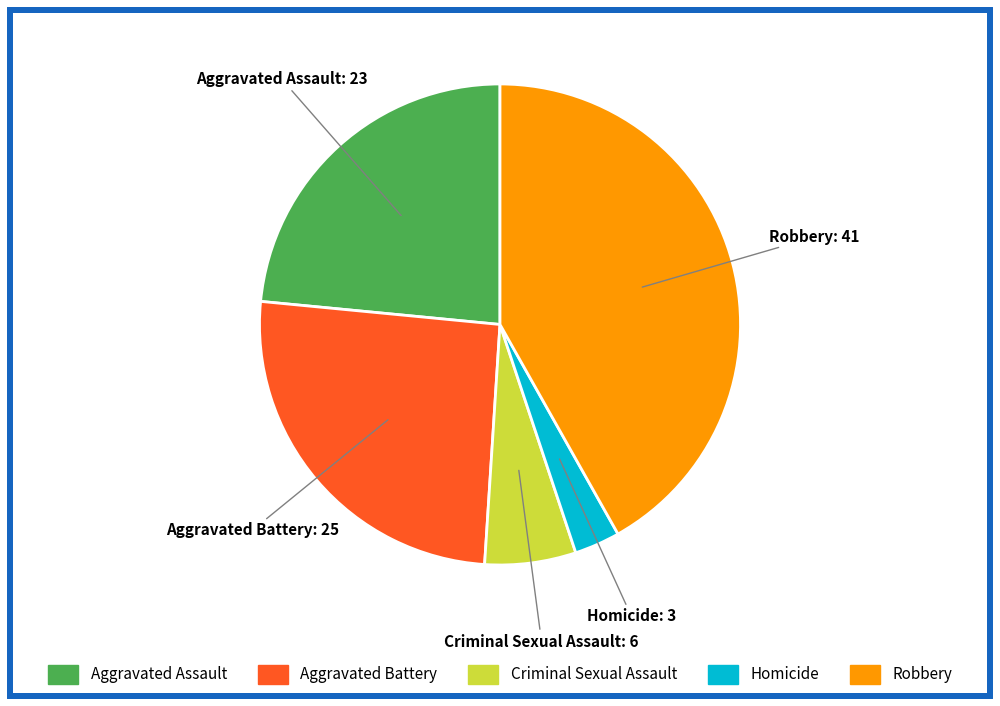

Rank the categories by value from highest to lowest.

Robbery, Aggravated Battery, Aggravated Assault, Criminal Sexual Assault, Homicide